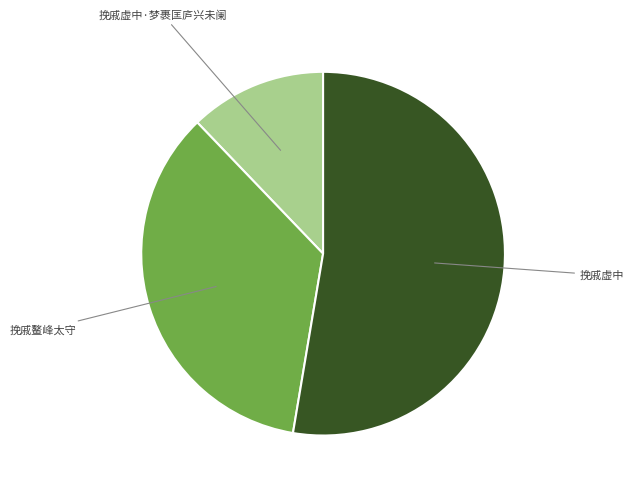

Combined, do 挽戚鳌峰太守 and 挽戚虚中·梦裹匡庐兴未阑 account for over 50%?

No